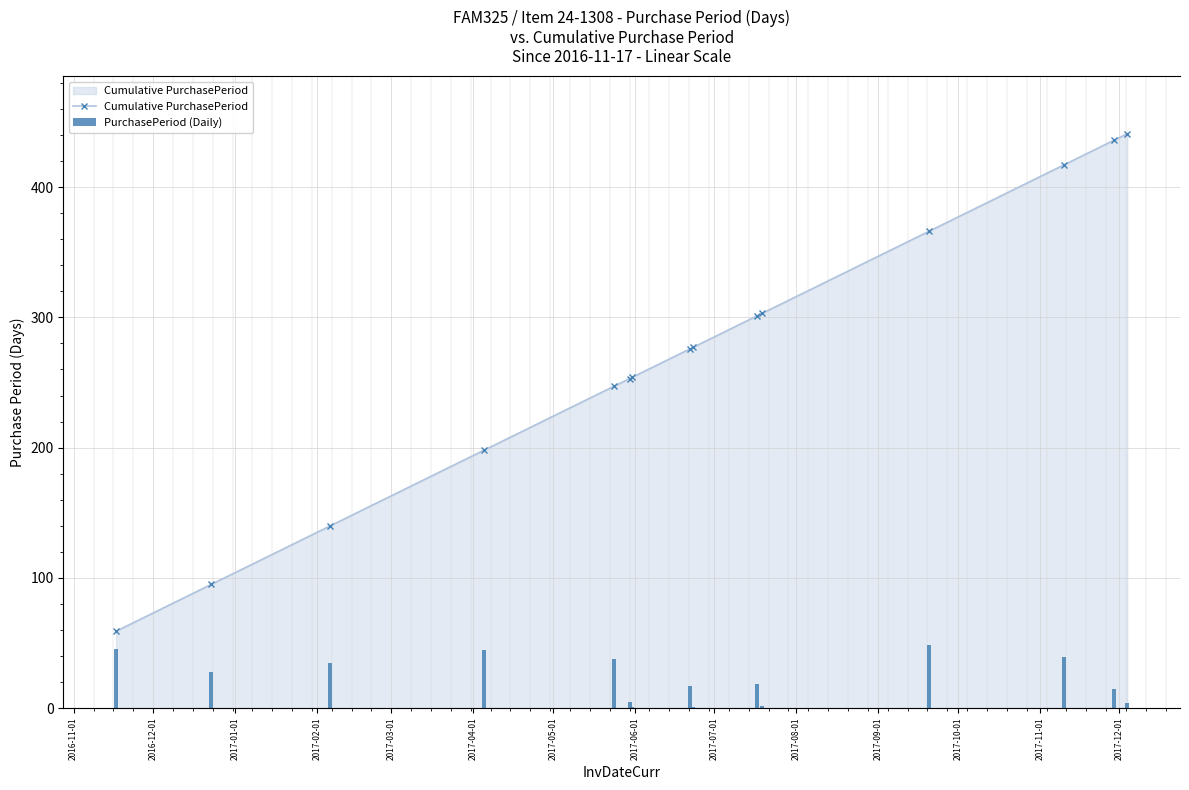

What is the difference between the maximum and minimum values in the Cumulative PurchasePeriod series?

382